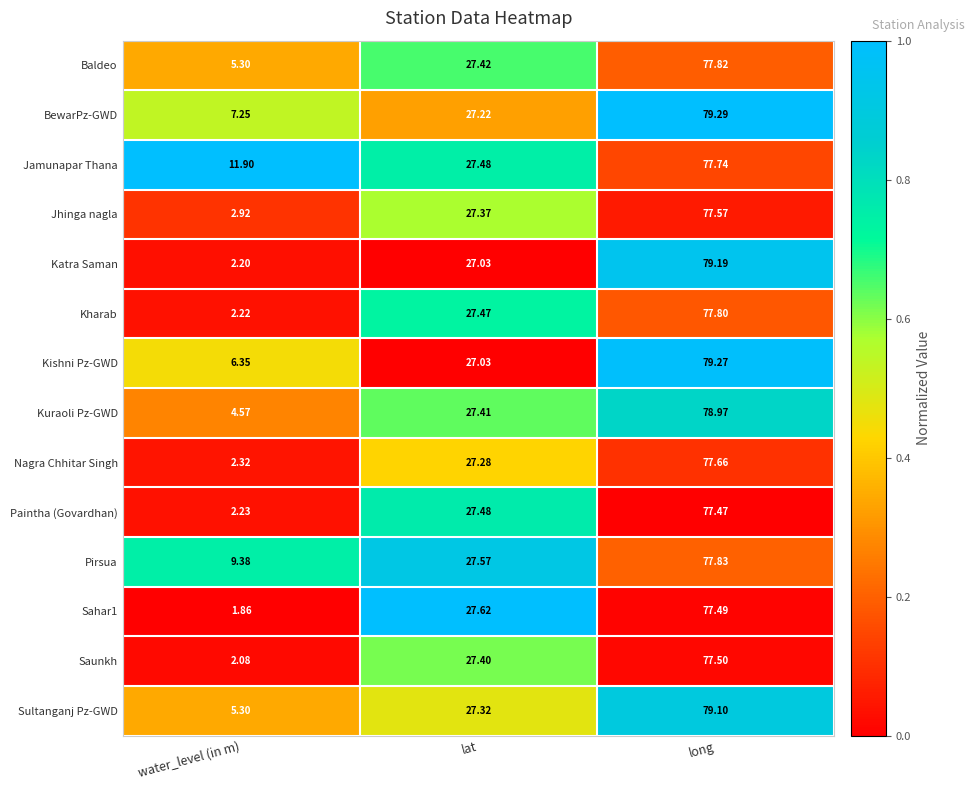

At which label does Sahar1 first exceed 27?

lat